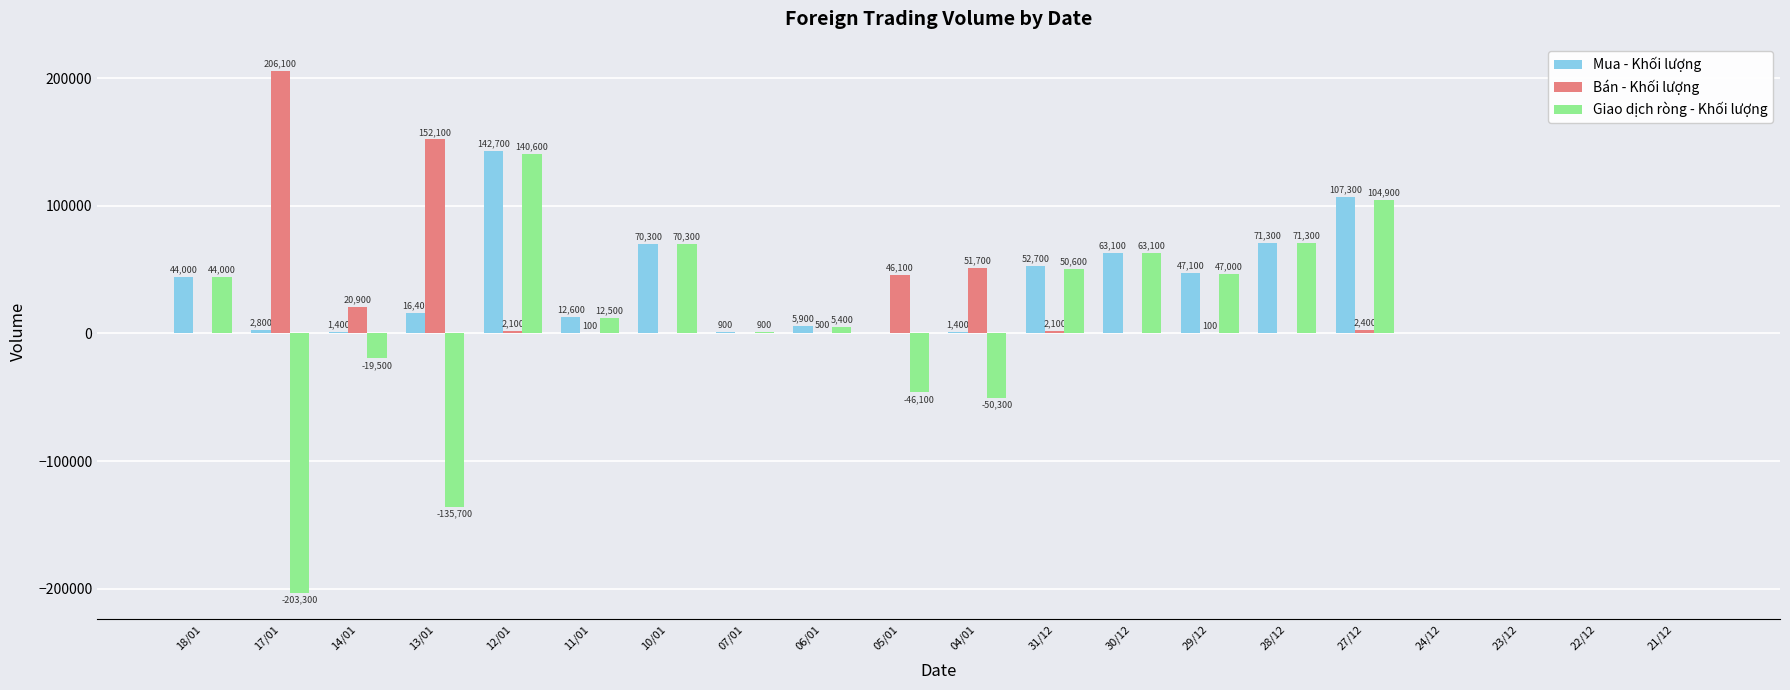

What is the sum of the Bán - Khối lượng values at 06/01 and 18/01?

500